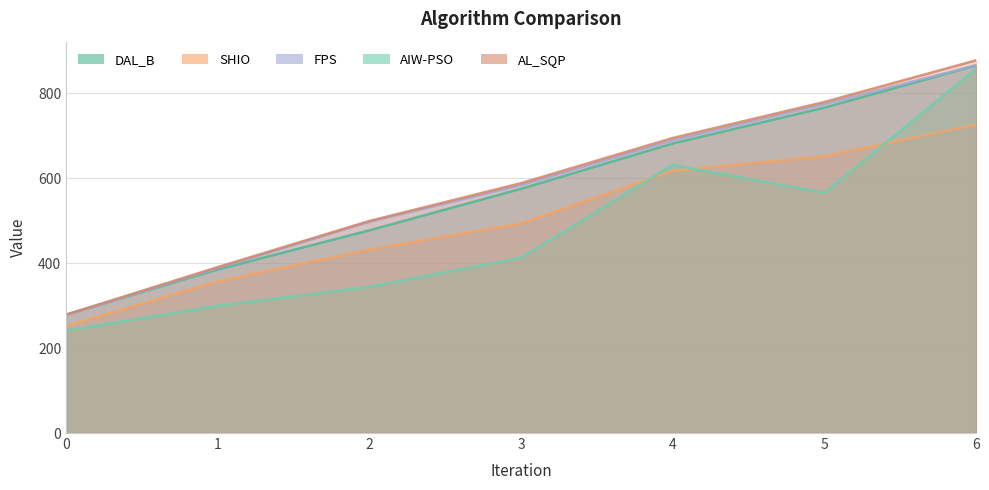

Where does the DAL_B series first go above 575?

3